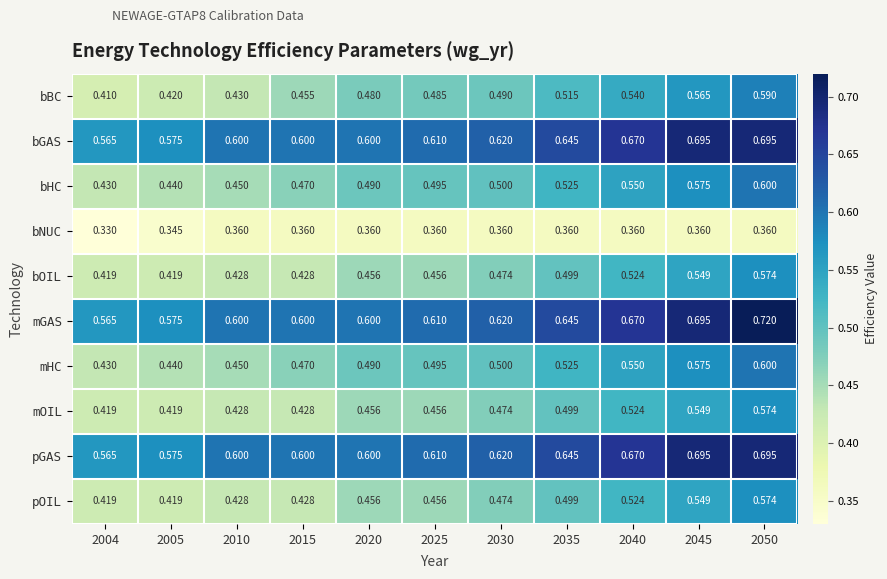

Is the value of pOIL at 2015 greater than the value of bOIL at 2020?

No